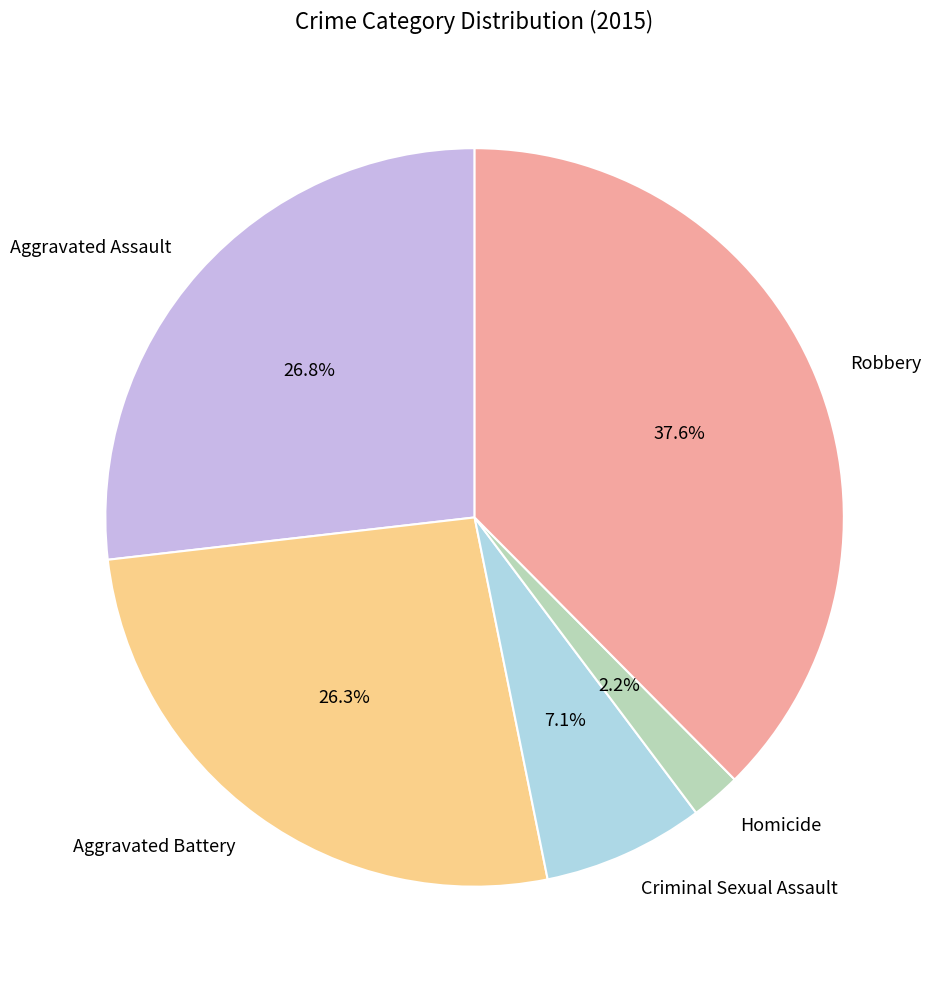

The Homicide slice represents 2% of the pie. True or false?

True